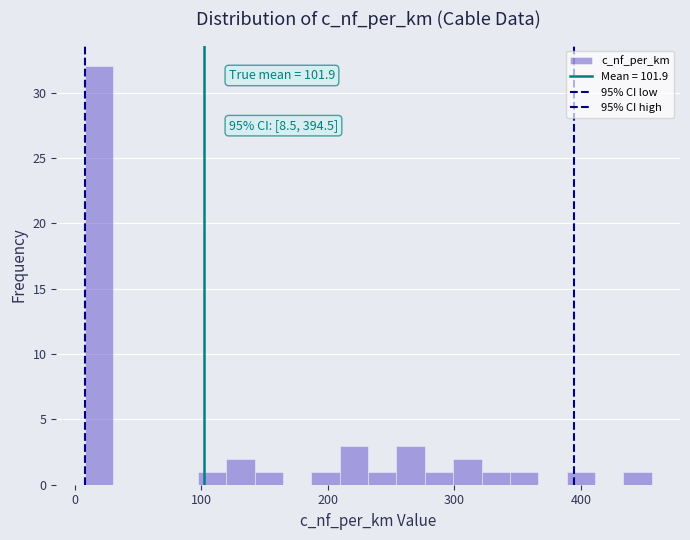

Around what value on the x-axis is the tallest bar? Give the approximate position of its centre, as read against the axis.

20